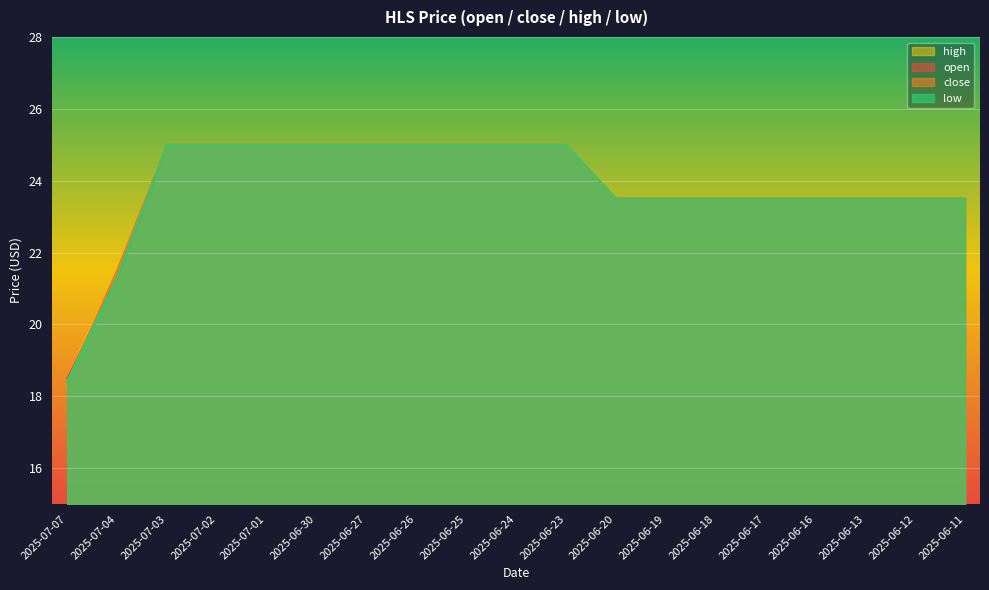

Which category has the lowest value across all series?

2025-07-07